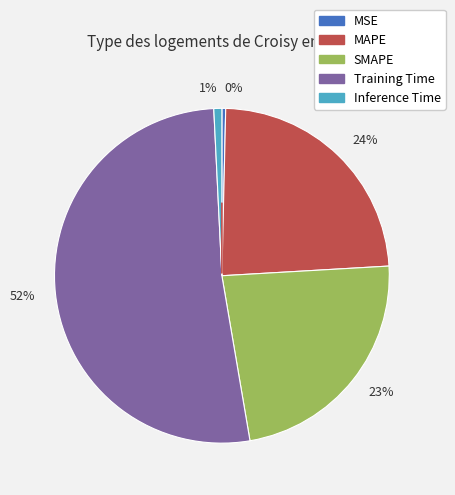

How many slices are in this pie chart?

5